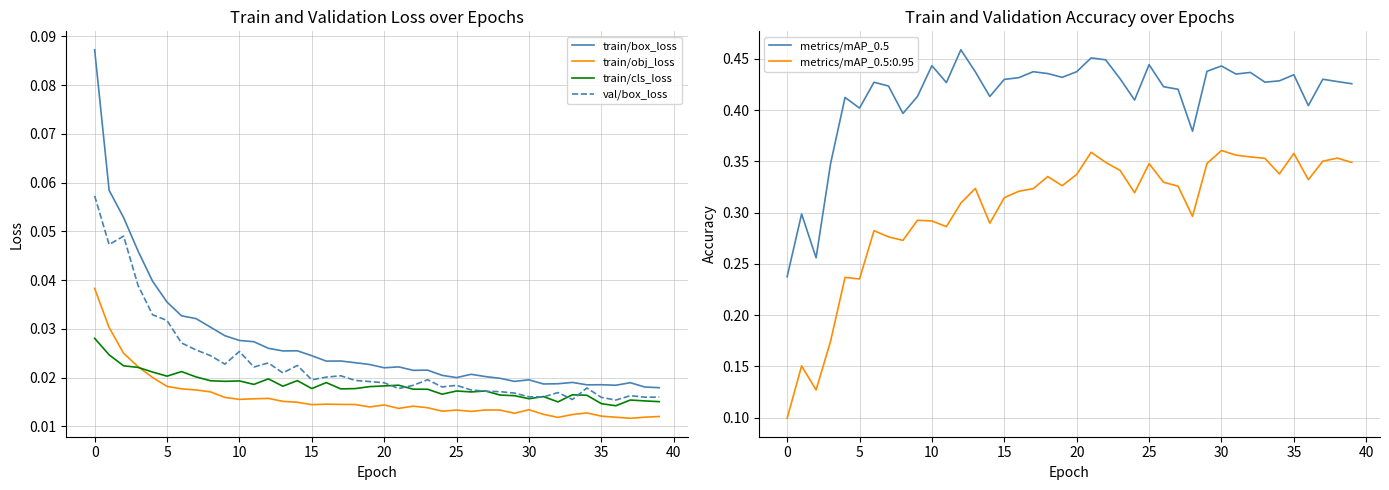

True or false: val/box_loss and metrics/mAP_0.5 intersect in this chart.

False